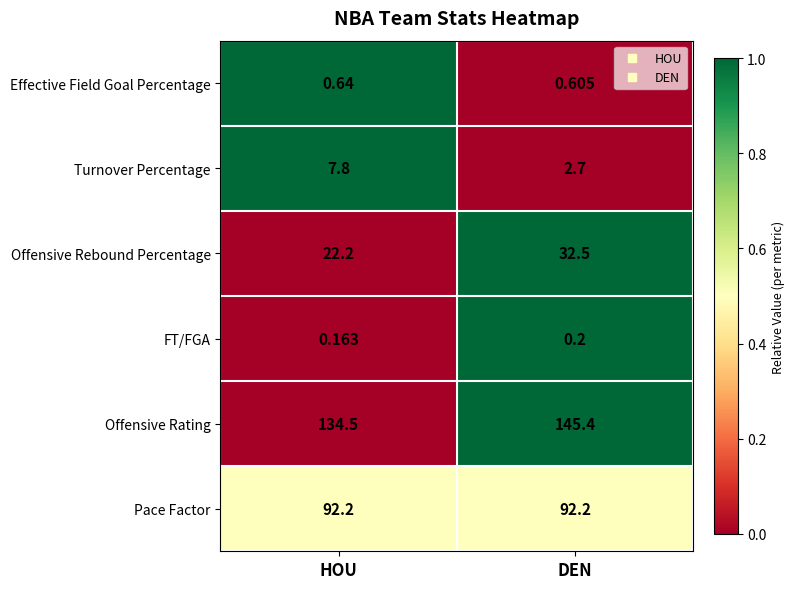

Which label corresponds to the smallest value in the chart?

HOU